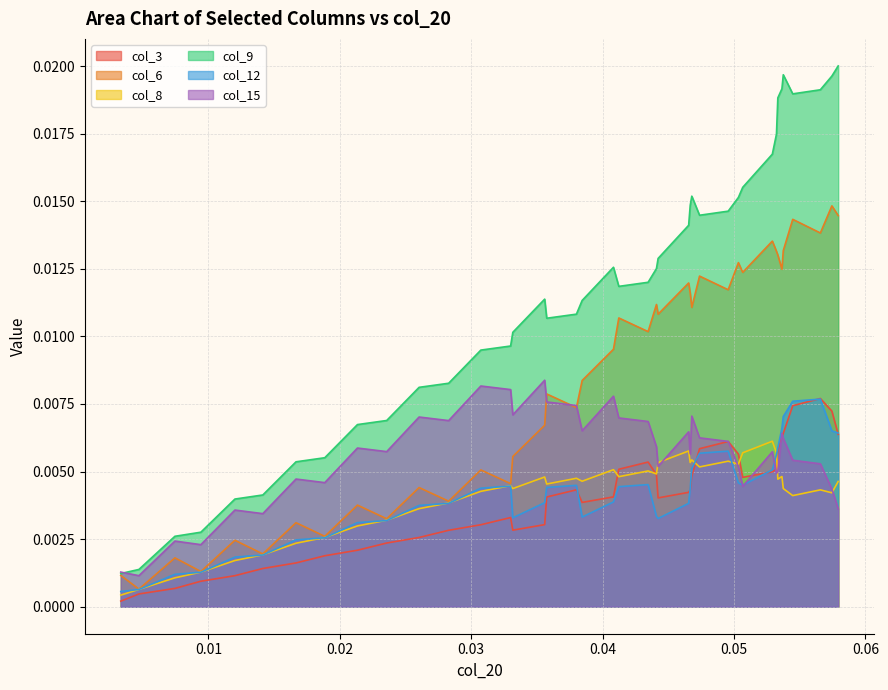

At how many categories does at least one series exceed 0?

40